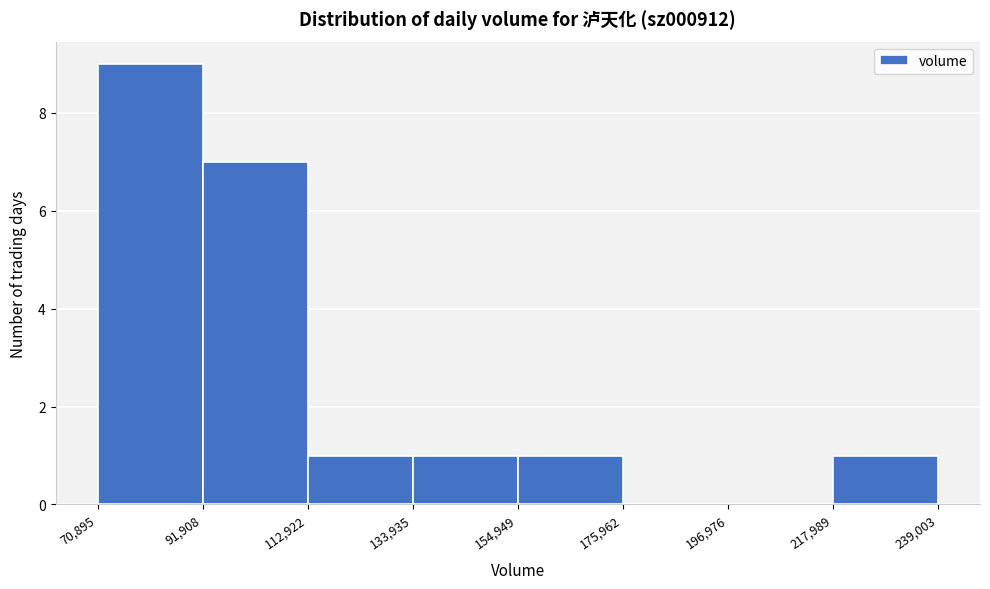

Reading left to right, list every bar in this chart as the range it spans on the x-axis followed by its height. The values are not printed on the chart, so give them approximately, as read against the axis.

70,895 to 91,908: 9
91,908 to 112,922: 7
112,922 to 133,935: 1
133,935 to 154,949: 1
154,949 to 175,962: 1
175,962 to 196,976: 0
196,976 to 217,989: 0
217,989 to 239,003: 1